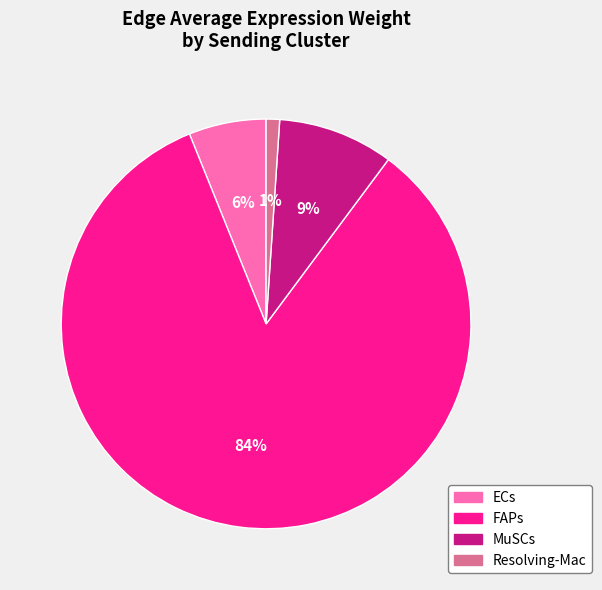

To the nearest percent, what is the difference between the largest and smallest slice percentages?

83%